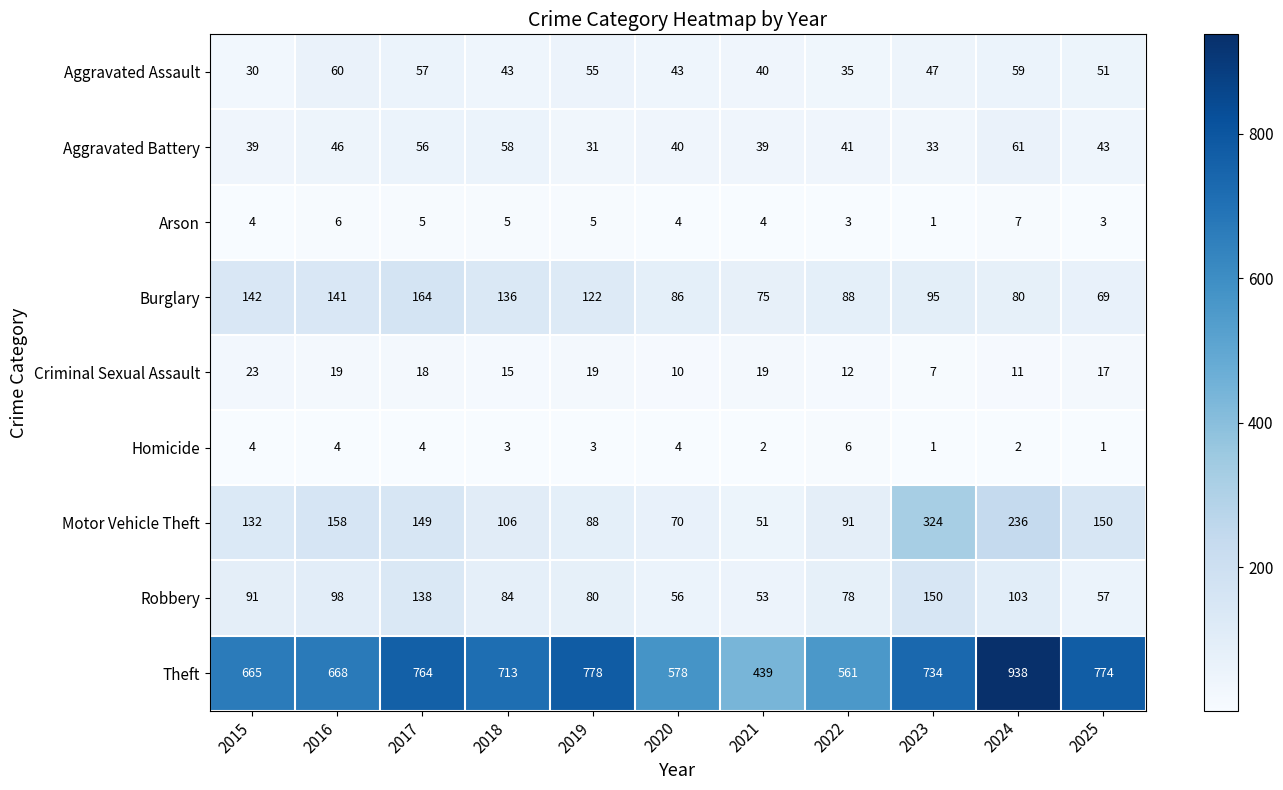

True or false: Criminal Sexual Assault has a value of 31 at 2017.

False